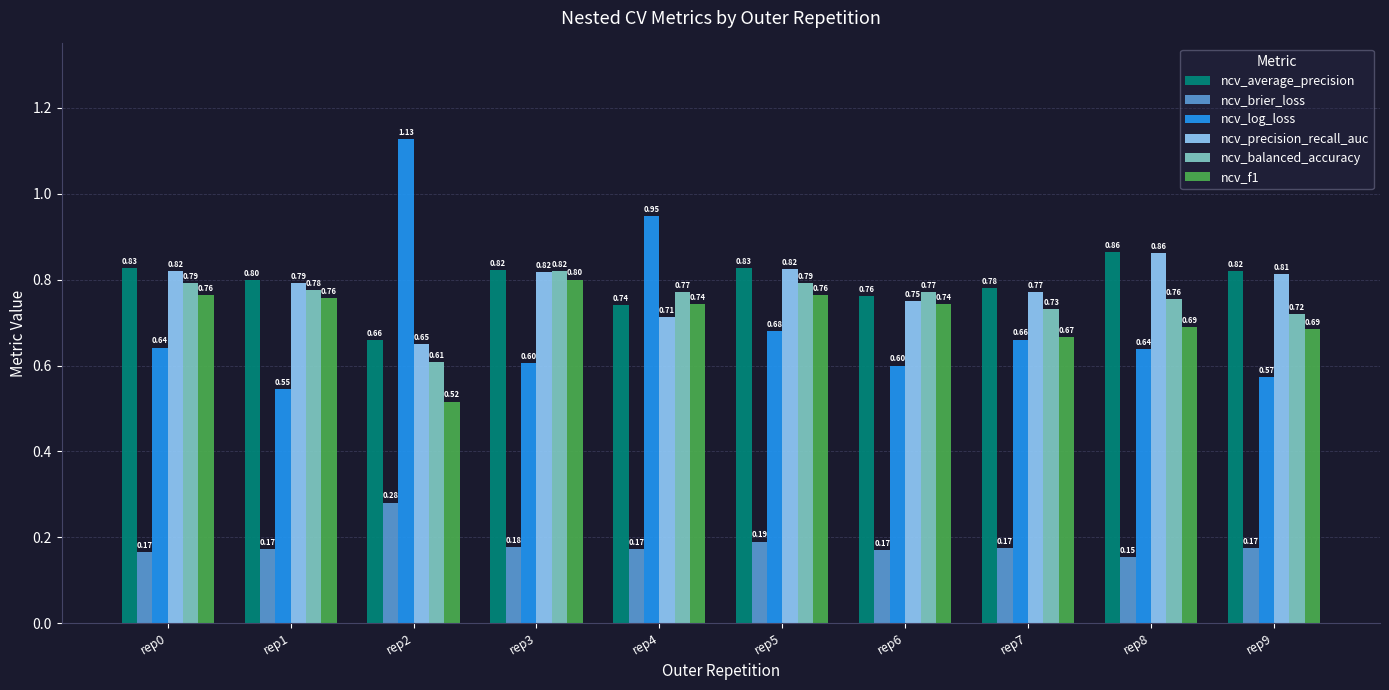

How many series are shown in this chart?

6